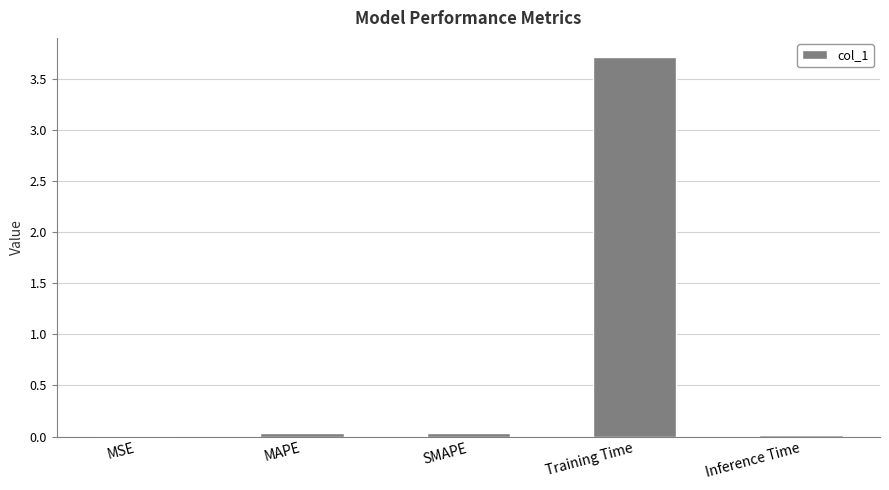

What is the difference between the values at Training Time and MAPE?

3.7